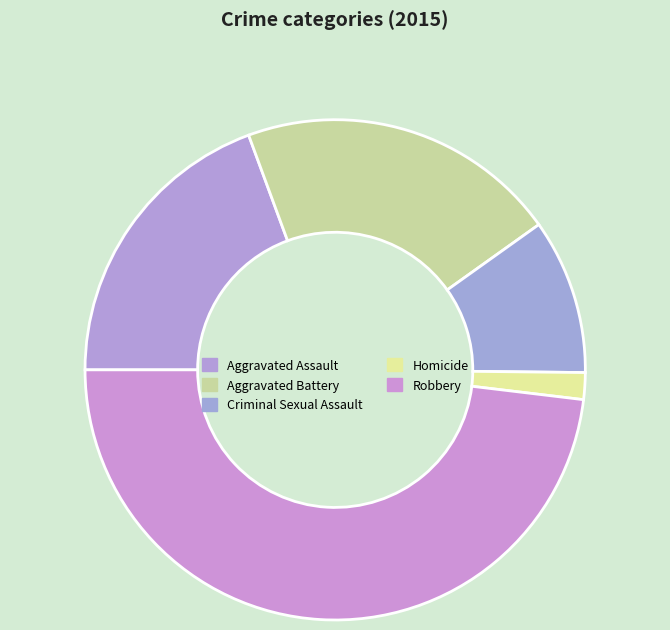

What percentage is NOT represented by Aggravated Battery?

79.2%